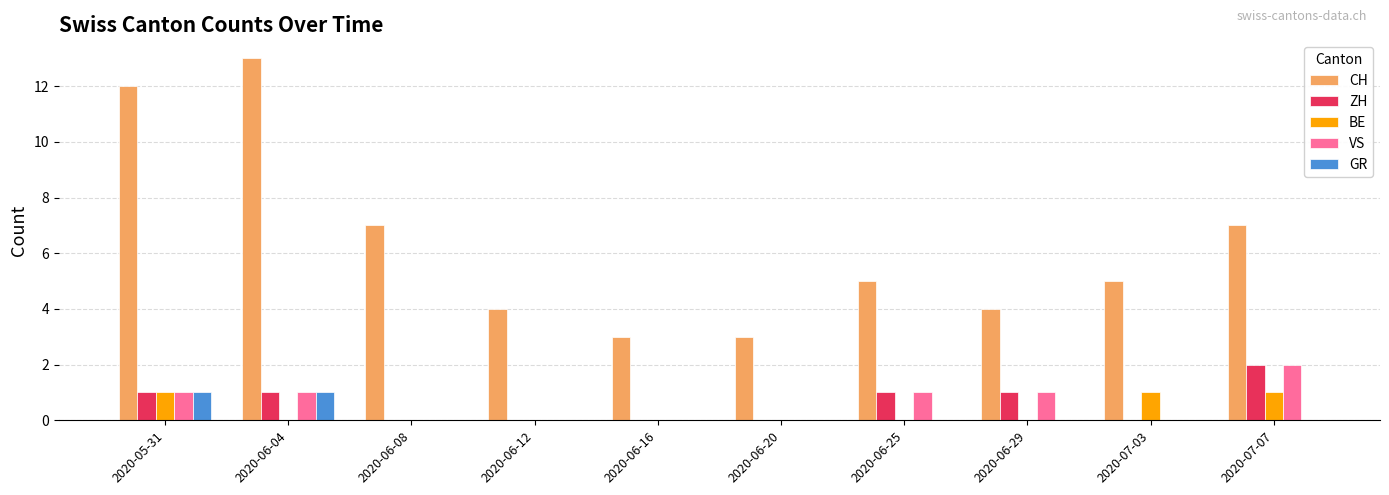

The value of CH at 2020-07-03 is 5. True or false?

True